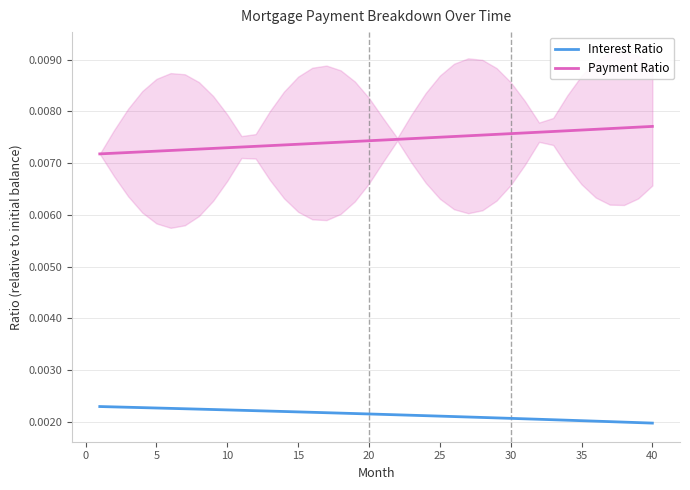

Rank the series by their average value, from highest to lowest.

Payment Ratio, Interest Ratio